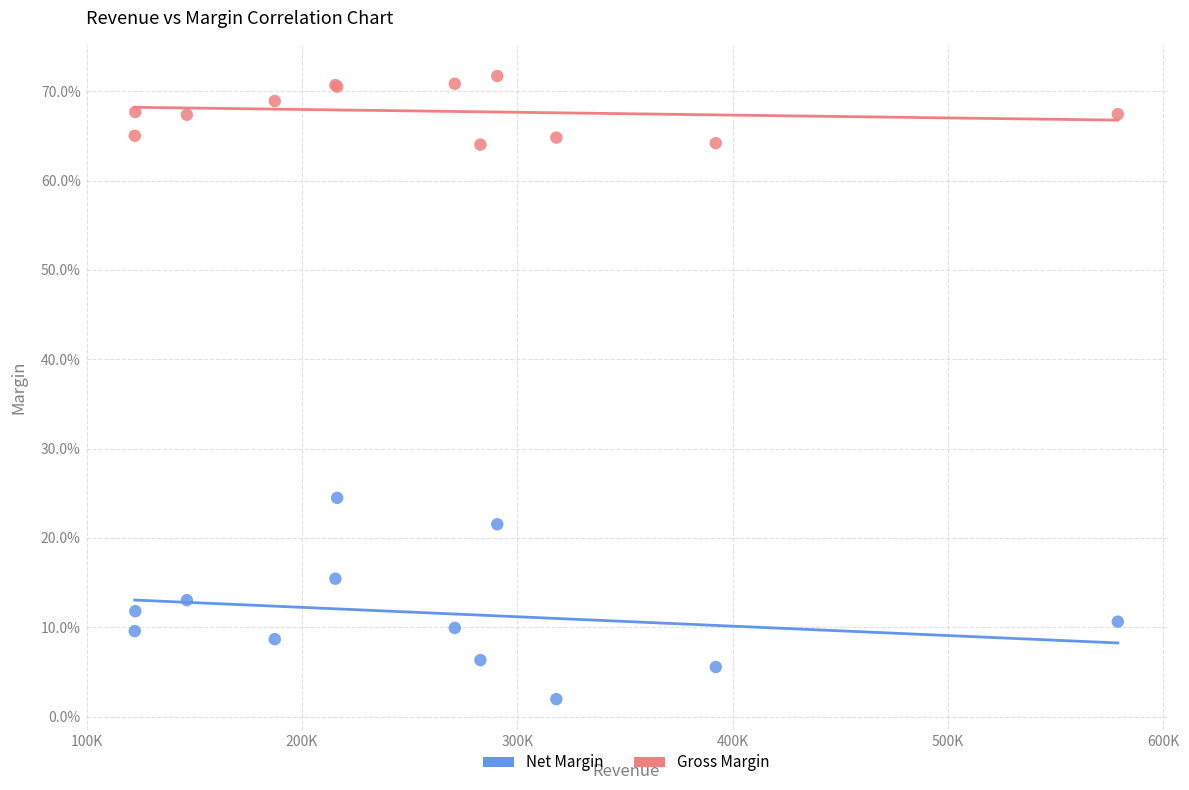

Which series reaches the minimum Y coordinate?

Net Margin